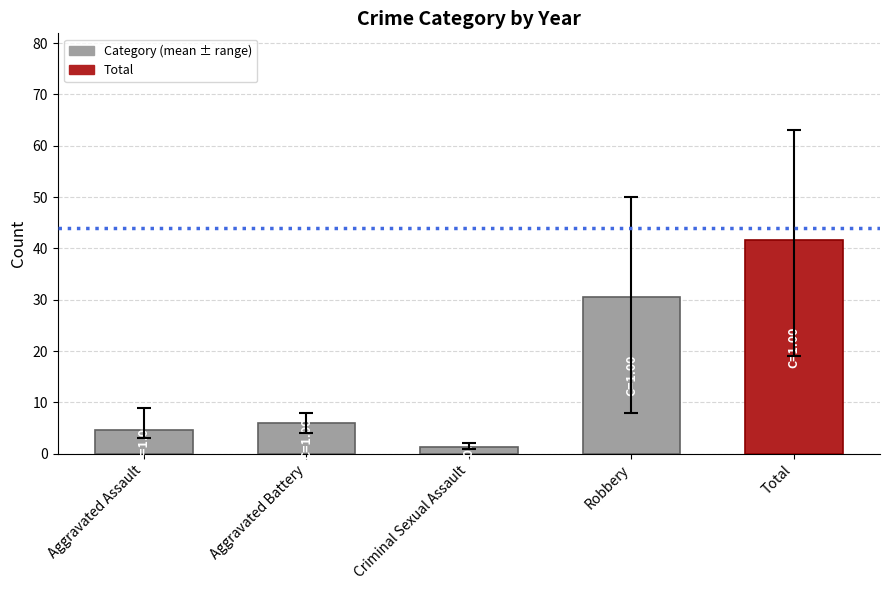

Between Criminal Sexual Assault and Total, which is larger?

Total